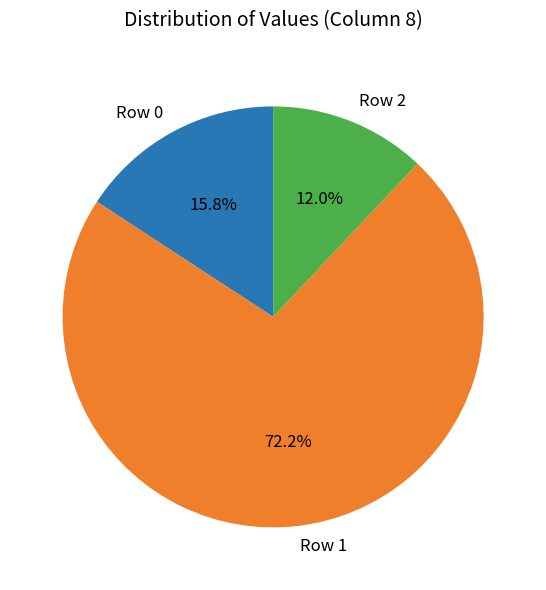

How many segments does this pie chart have?

3